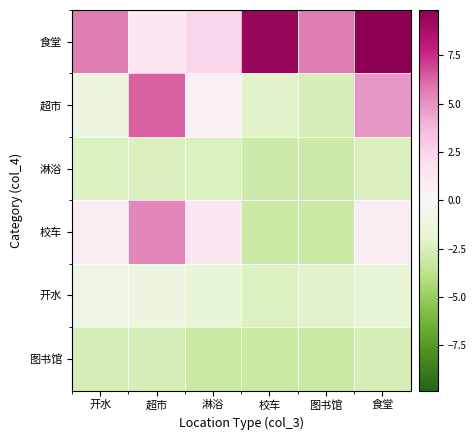

Reading left to right, transcribe all the data shown in this chart.

食堂: 开水=5.6	超市=1.4	淋浴=2.4	校车=9.4	图书馆=5.6	食堂=9.8
超市: 开水=-1.2	超市=6.3	淋浴=0.5	校车=-2.2	图书馆=-2.6	食堂=4.8
淋浴: 开水=-2.4	超市=-2.5	淋浴=-2.4	校车=-3.0	图书馆=-3.0	食堂=-2.5
校车: 开水=0.8	超市=5.4	淋浴=1.4	校车=-3.2	图书馆=-3.2	食堂=0.8
开水: 开水=-1.1	超市=-1.2	淋浴=-1.7	校车=-2.4	图书馆=-2.2	食堂=-1.7
图书馆: 开水=-2.6	超市=-2.6	淋浴=-3.2	校车=-3.2	图书馆=-3.2	食堂=-2.6